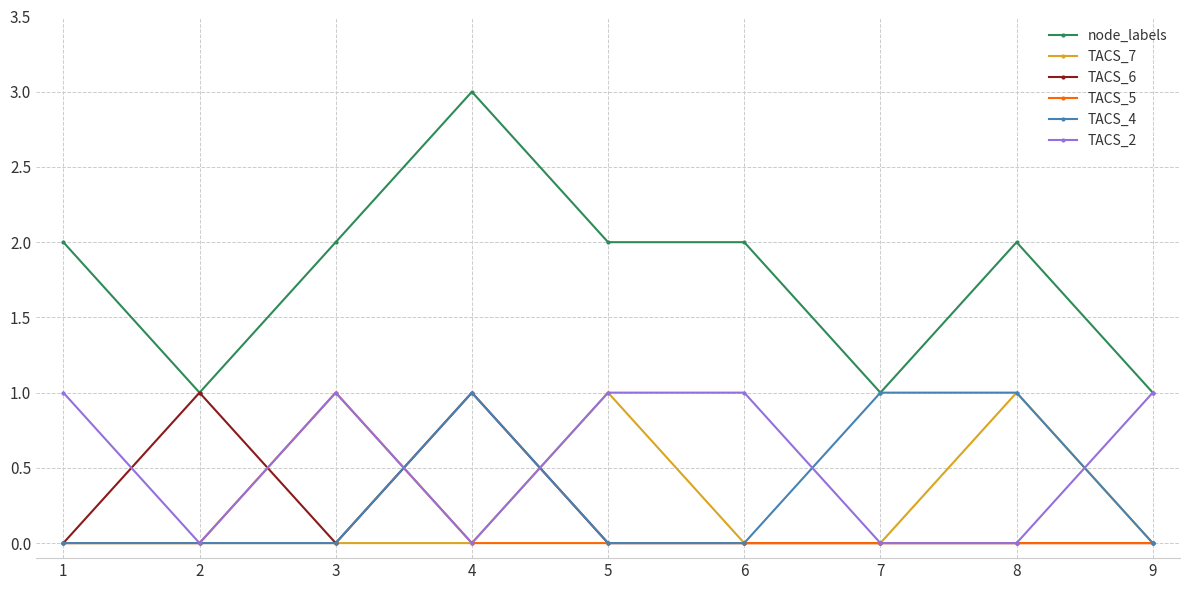

At which category is the sum across all series the highest?

4